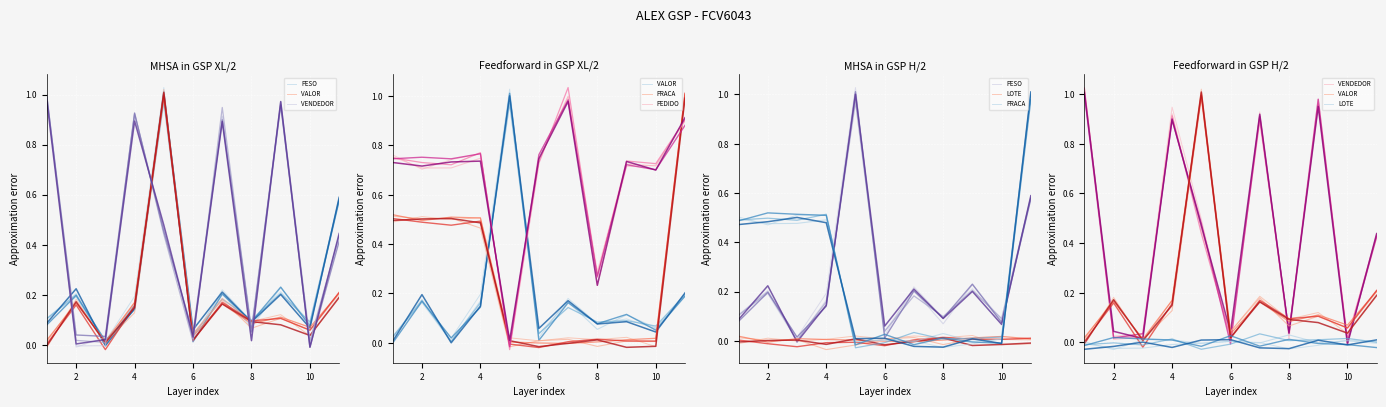

Where is the first local minimum for LOTE?

2